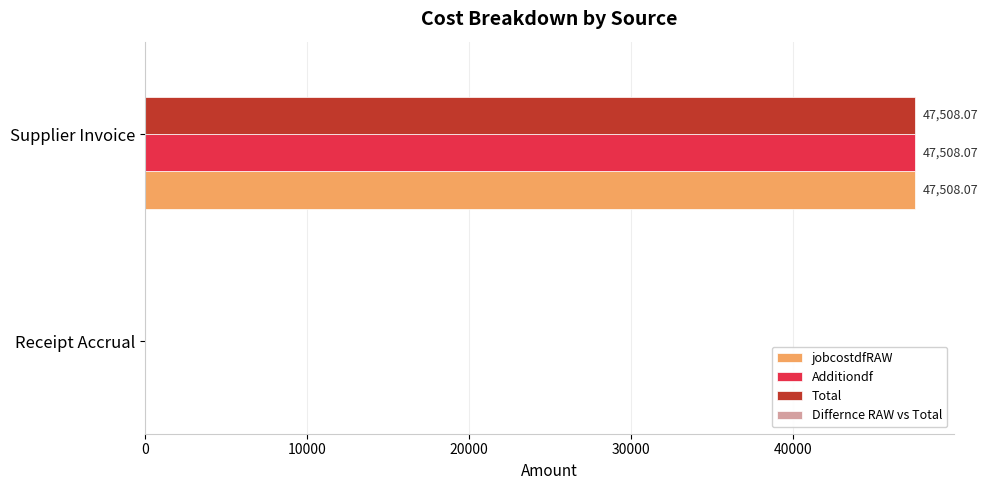

What is the average value of the Total series?

23754.0